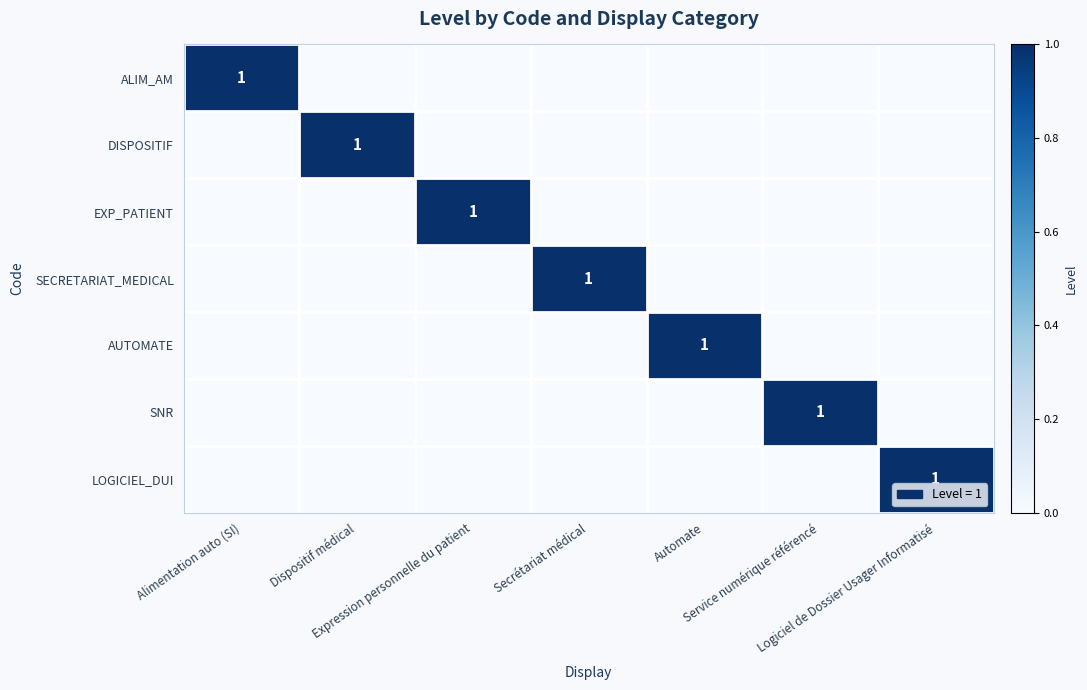

Which series has the largest total across all categories?

ALIM_AM